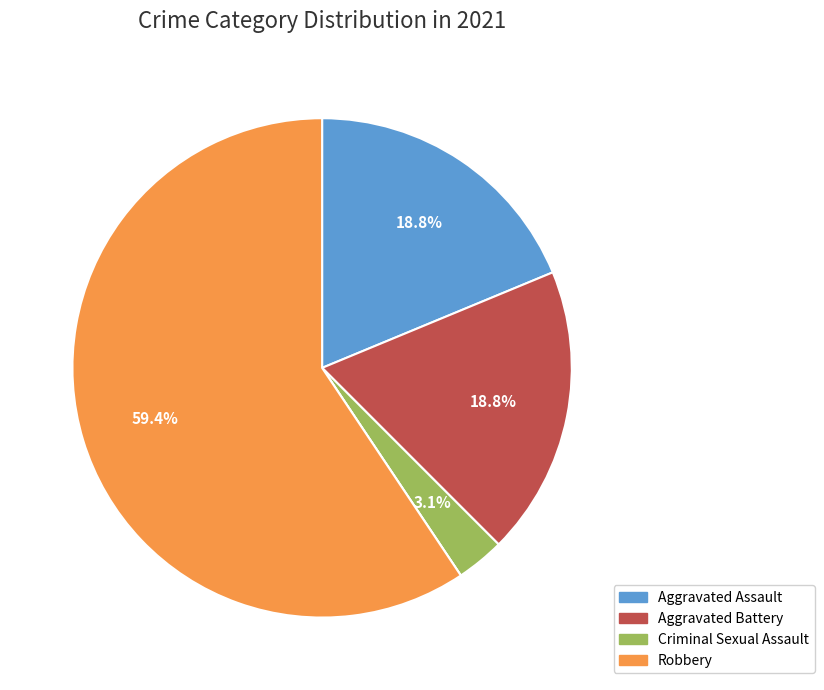

Does any single category account for the majority?

Yes